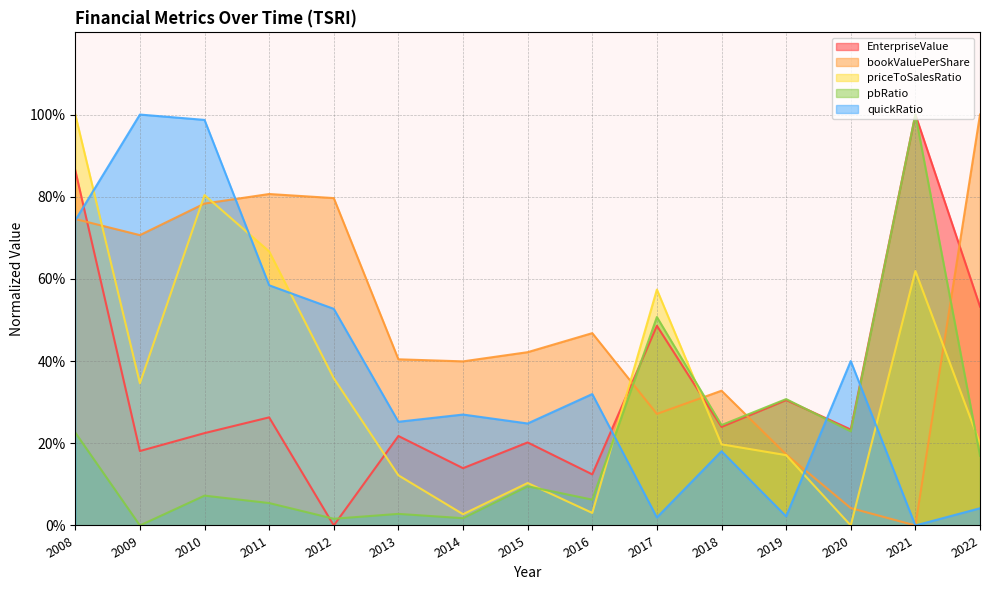

Between 2016 and 2022, which is larger?

2022